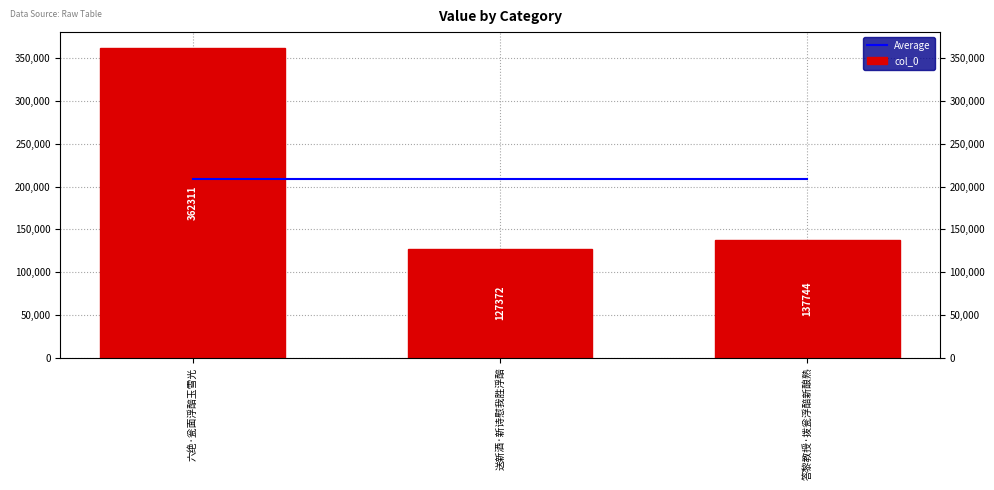

What is the value of the col_0 bar at the 2nd from the left?

127372.0